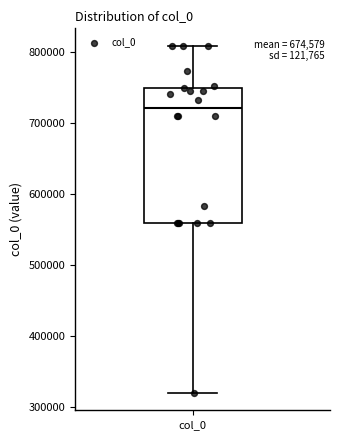

Where does the upper whisker of the box for col_0 end on the y-axis? The values are not printed on the chart, so give them approximately, as read against the axis.

810000